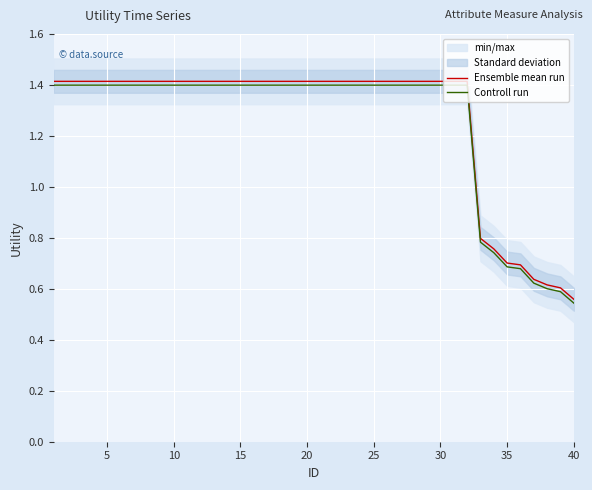

What is the difference between the maximum and minimum values in the Ensemble mean run series?

0.9